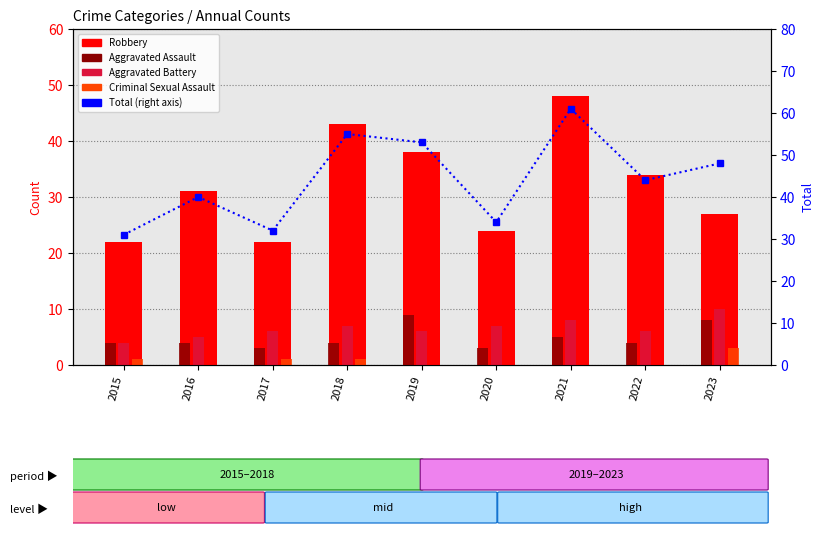

What is the average value of the Aggravated Assault series?

5